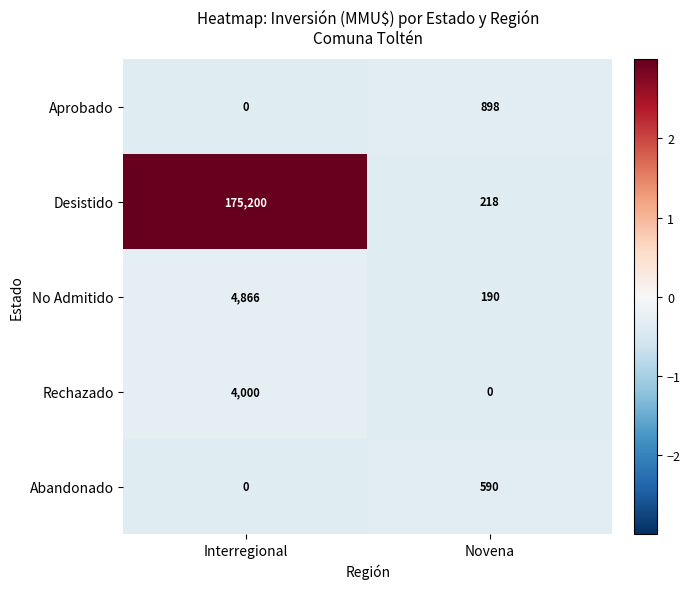

What is the minimum value shown in the chart?

0